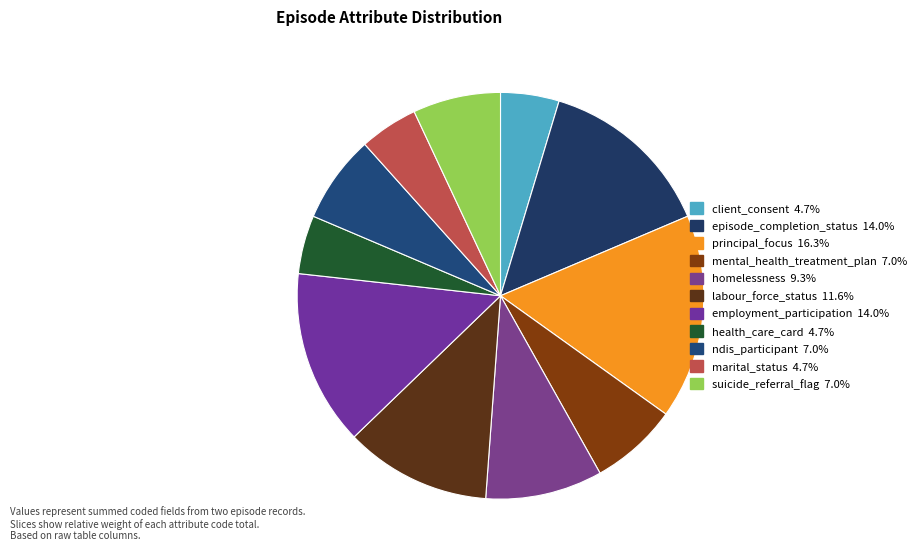

How many slices are in this pie chart?

11